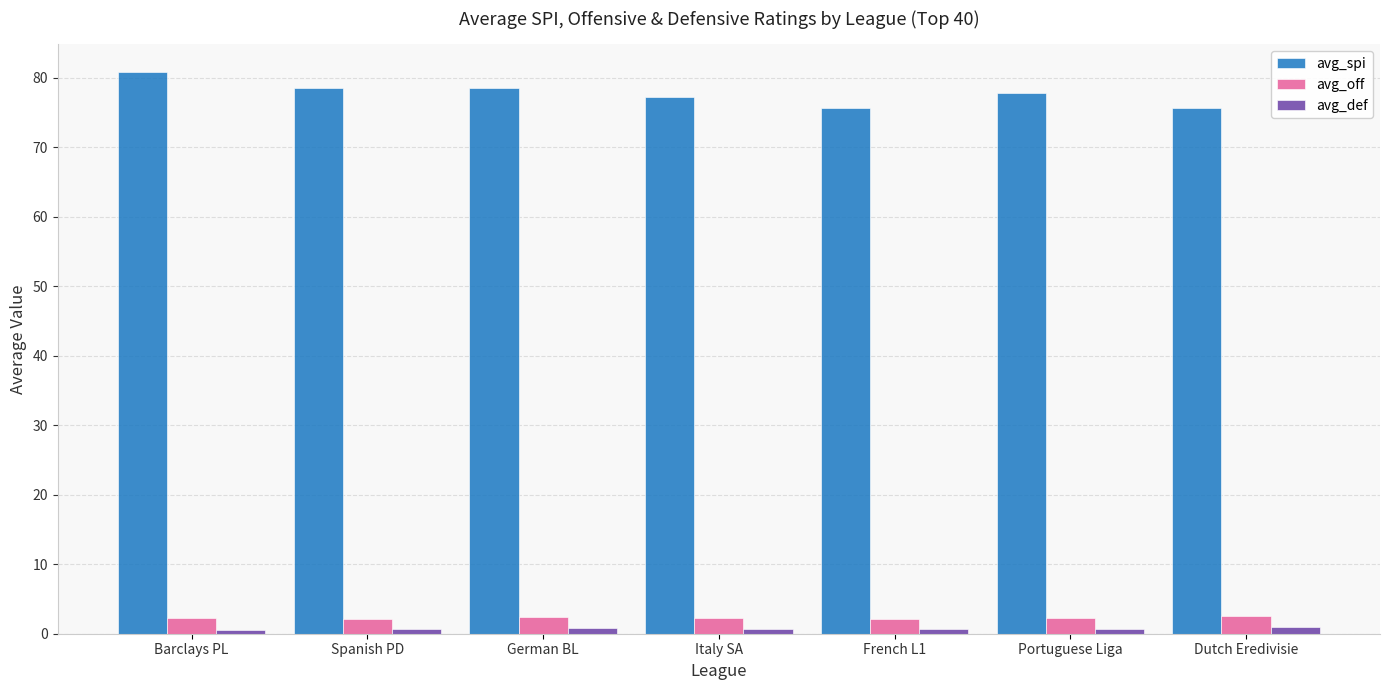

Which series has the largest total across all categories?

avg_spi